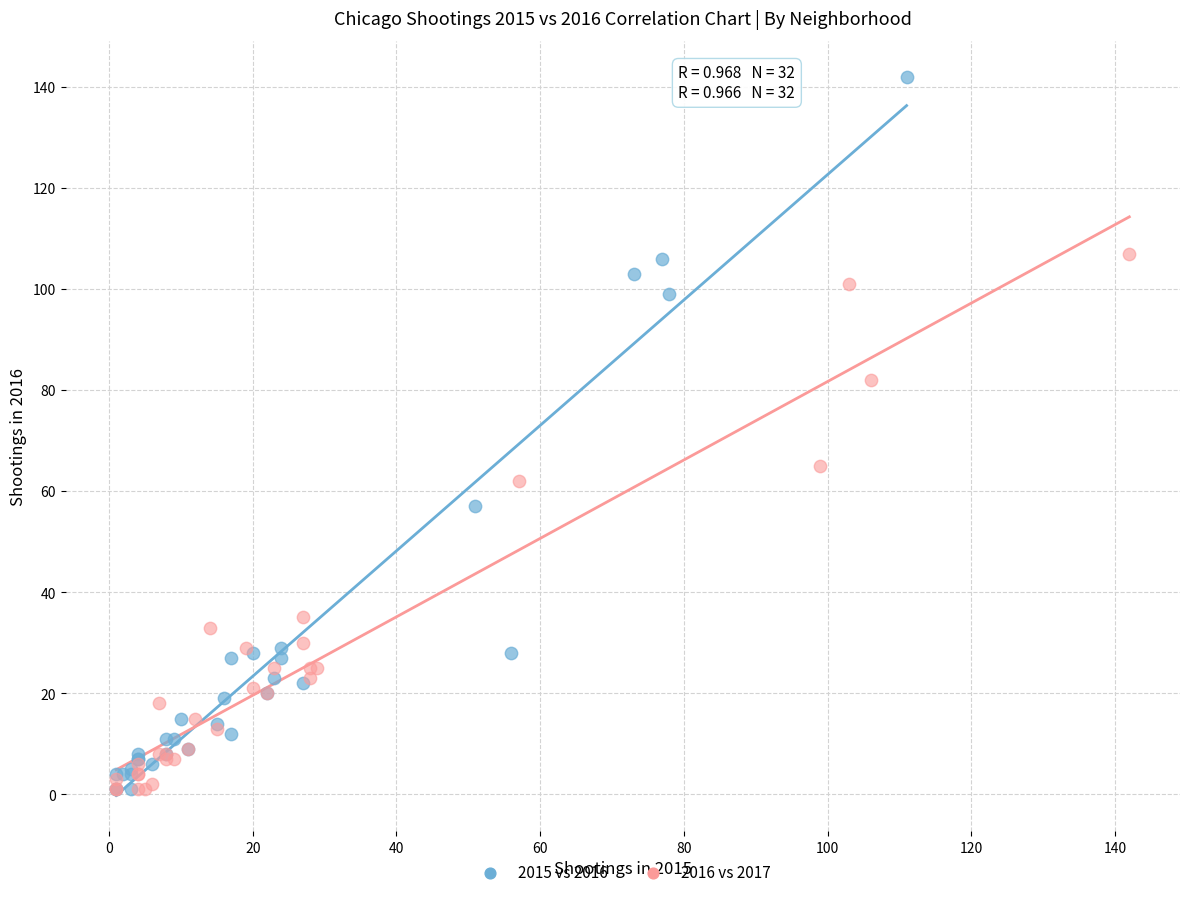

Which series contains the highest Y value?

2015 vs 2016